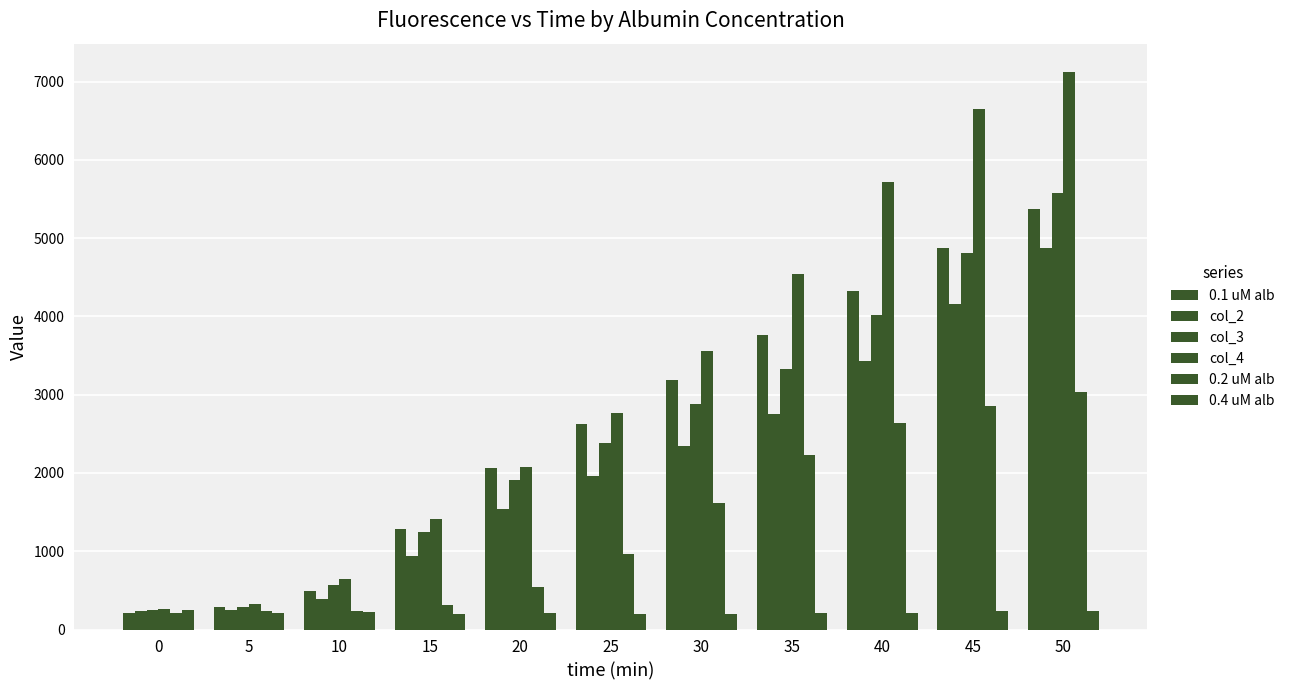

How many series are shown in this chart?

6